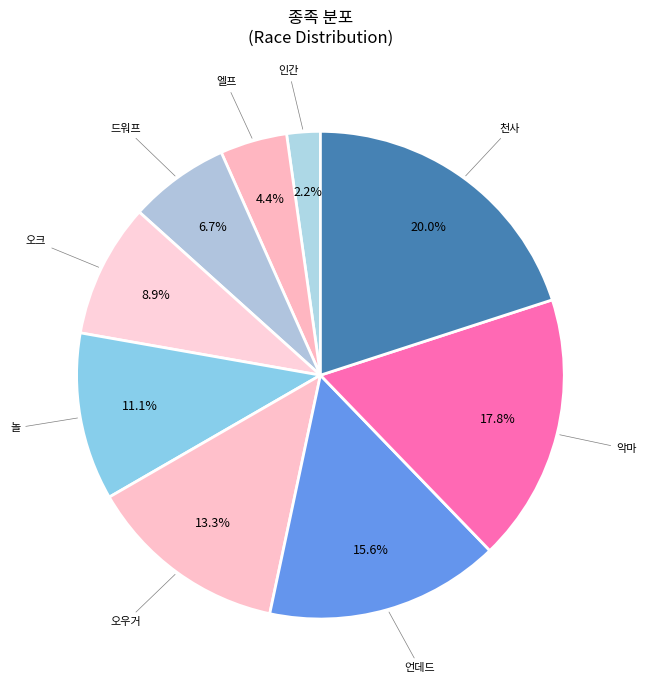

To the nearest percent, what is the difference between the largest and smallest slice percentages?

18%